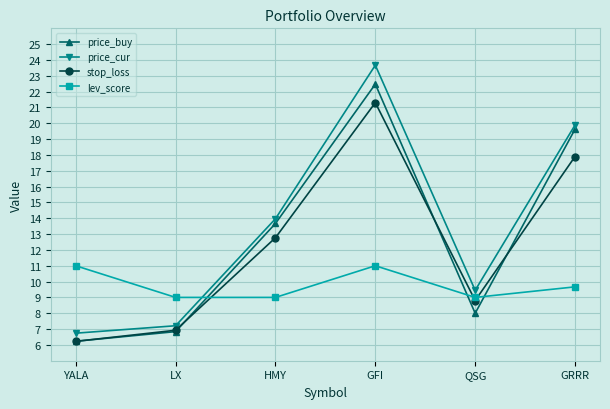

How many lines are shown in the chart?

4